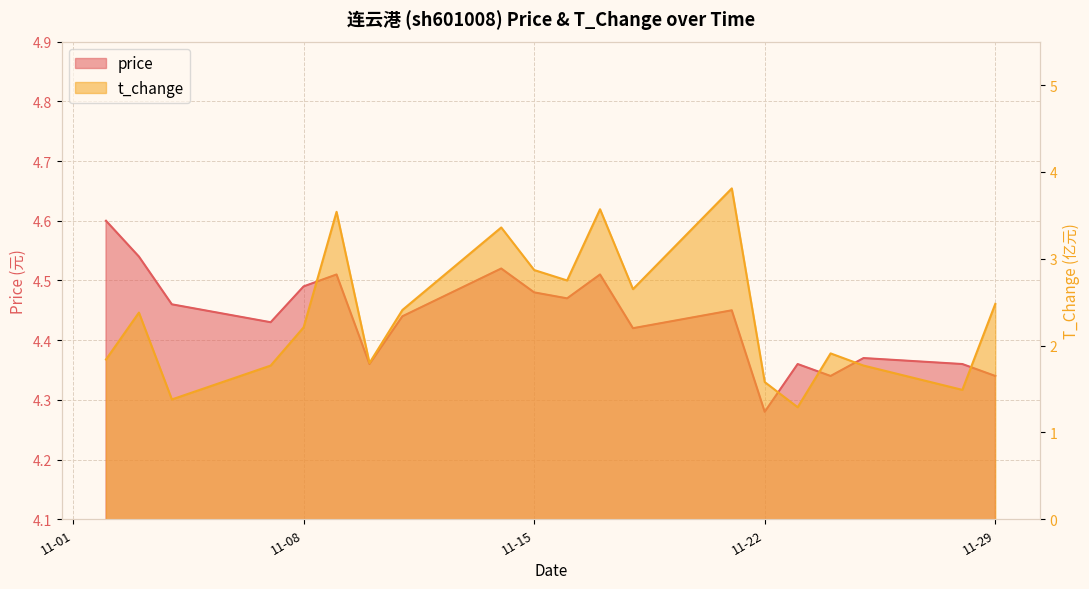

Reading left to right, transcribe all the data shown in this chart.

price: 4.6	4.5	4.5	4.4	4.5	4.5	4.4	4.4	4.5	4.5	4.5	4.5	4.4	4.5	4.3	4.4	4.3	4.4	4.4	4.3
t_change: 1.8	2.4	1.4	1.8	2.2	3.5	1.8	2.4	3.4	2.9	2.8	3.6	2.6	3.8	1.6	1.3	1.9	1.8	1.5	2.5